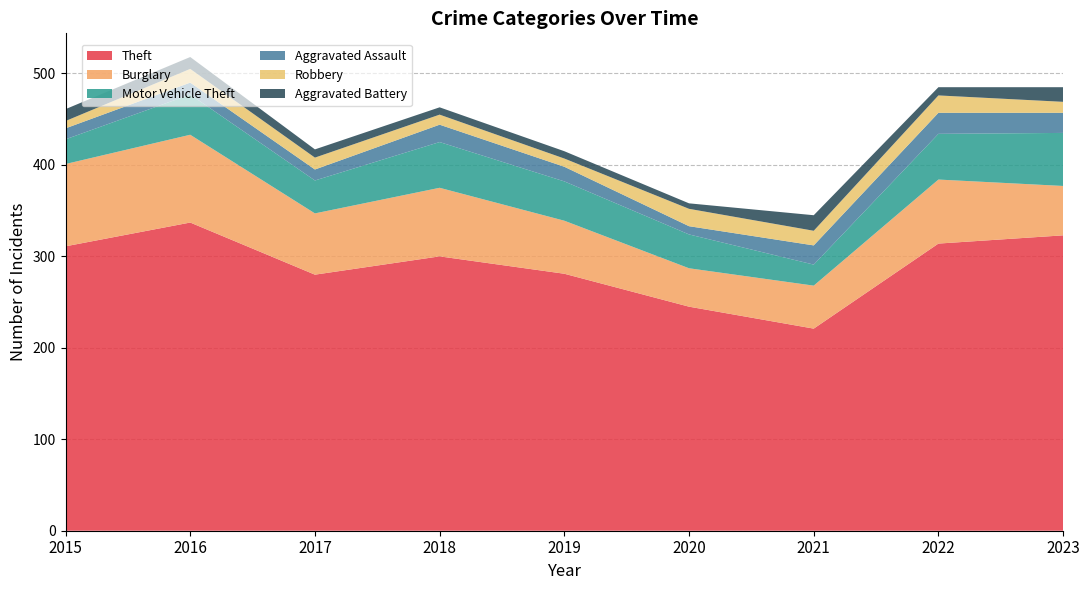

Reading right to left, extract all data points from this chart.

Theft: 323	314	221	245	281	300	280	337	311
Burglary: 54	70	47	42	58	75	67	96	90
Motor Vehicle Theft: 58	50	23	37	43	50	36	44	27
Aggravated Assault: 22	23	21	9	16	19	12	13	12
Robbery: 12	19	16	19	9	11	13	15	8
Aggravated Battery: 16	9	17	6	8	8	9	13	13